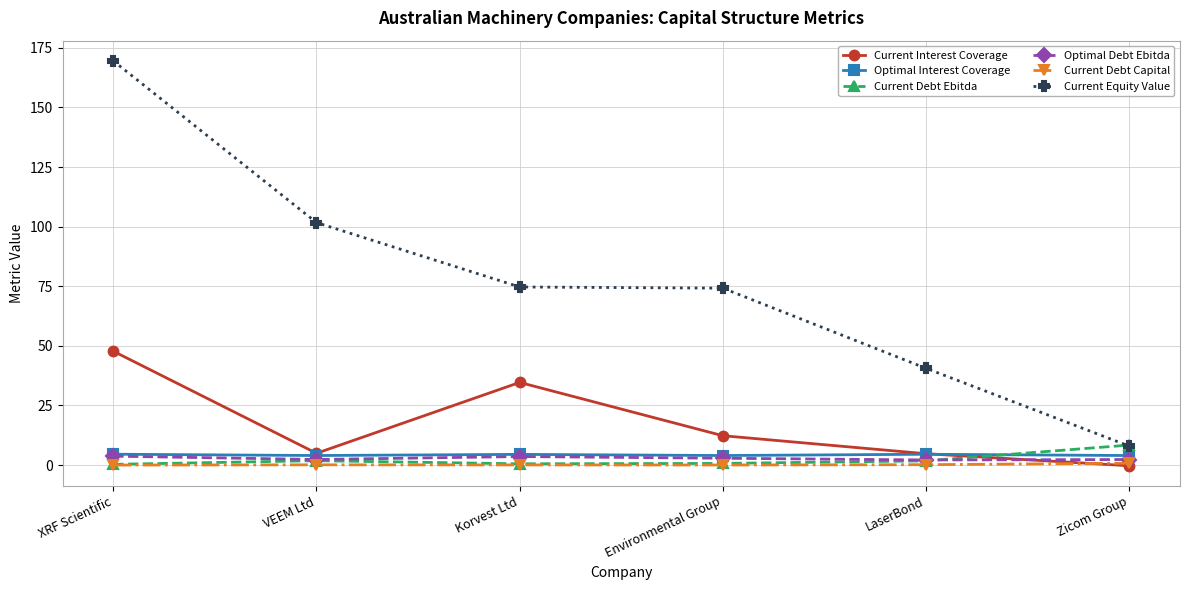

What is the approximate value of Current Debt Ebitda at LaserBond?

1.8